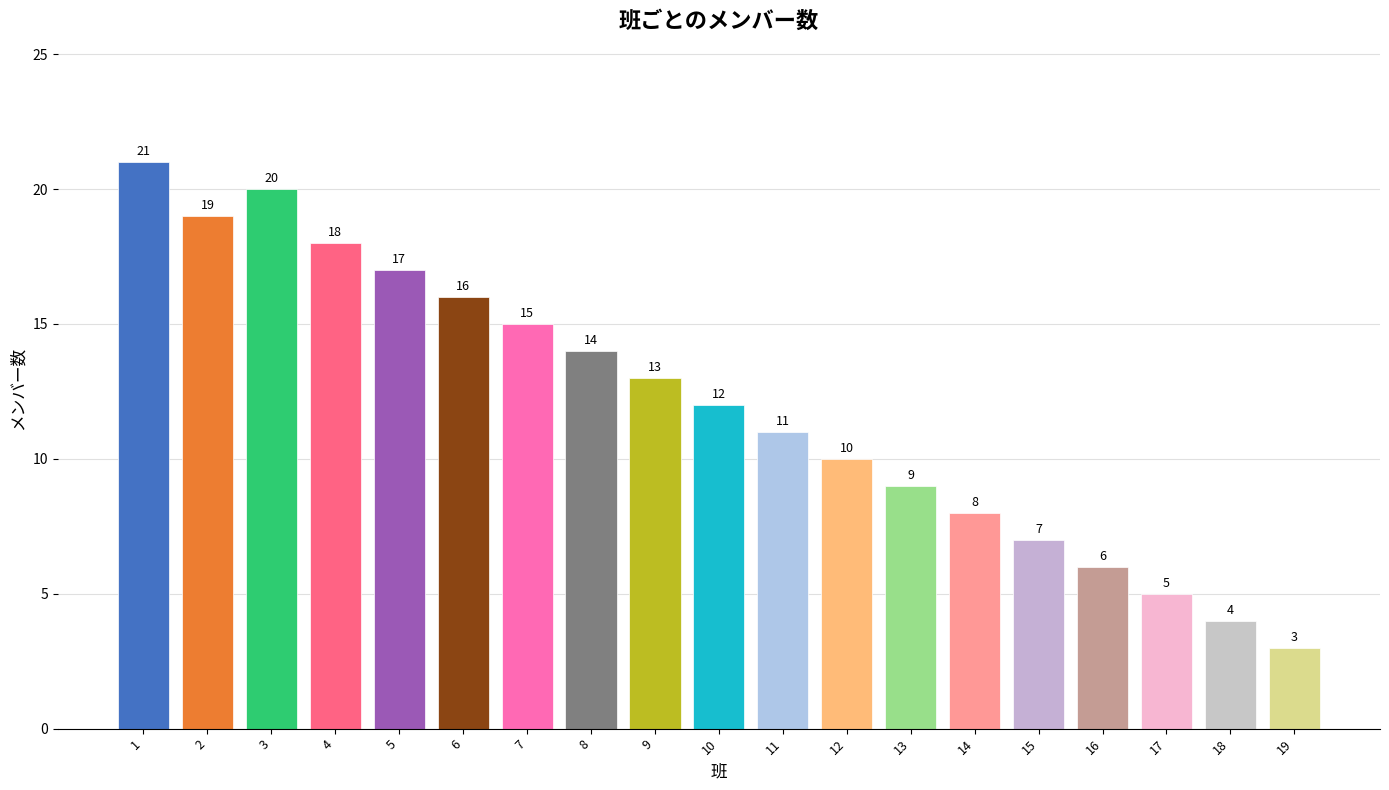

Reading left to right, transcribe all the data shown in this chart.

1=21	2=19	3=20	4=18	5=17	6=16	7=15	8=14	9=13	10=12	11=11	12=10	13=9	14=8	15=7	16=6	17=5	18=4	19=3